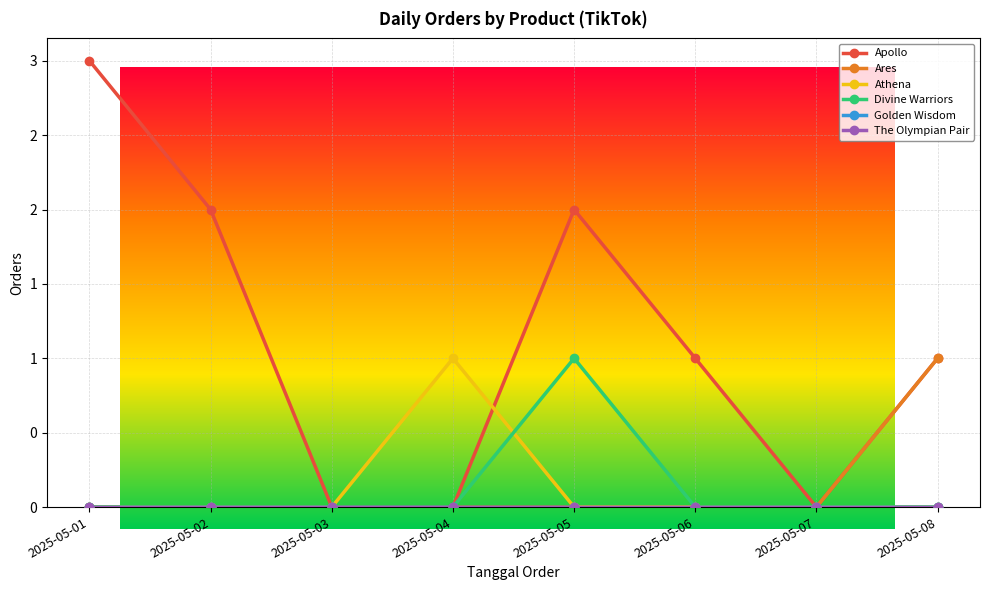

Does the chart have visible grid lines?

Yes